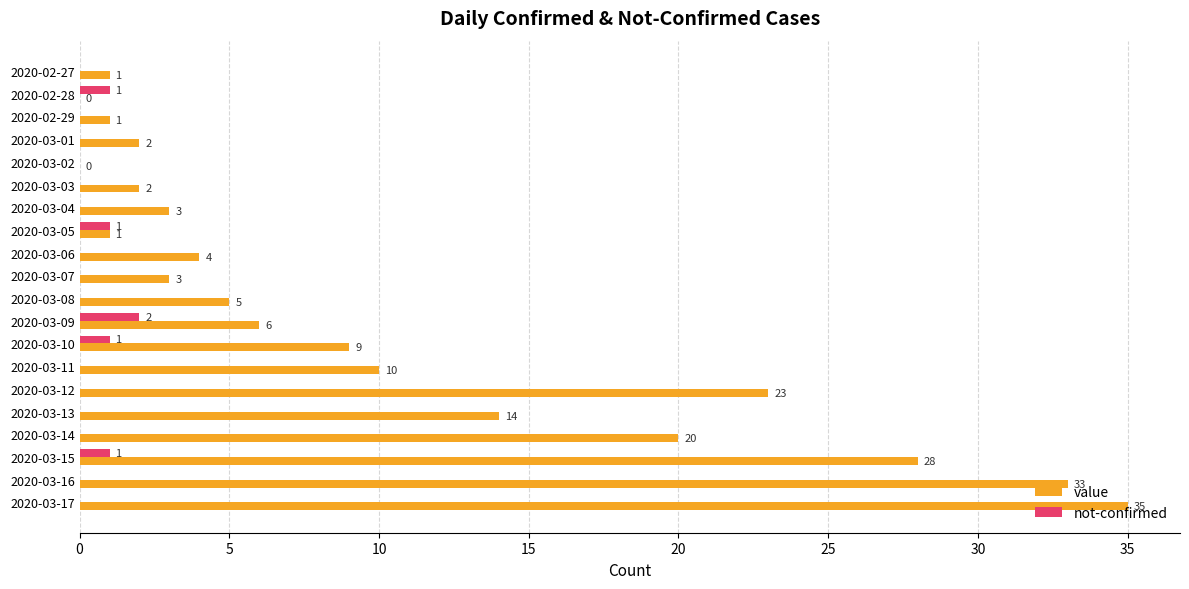

How many categories are shown in the chart?

20